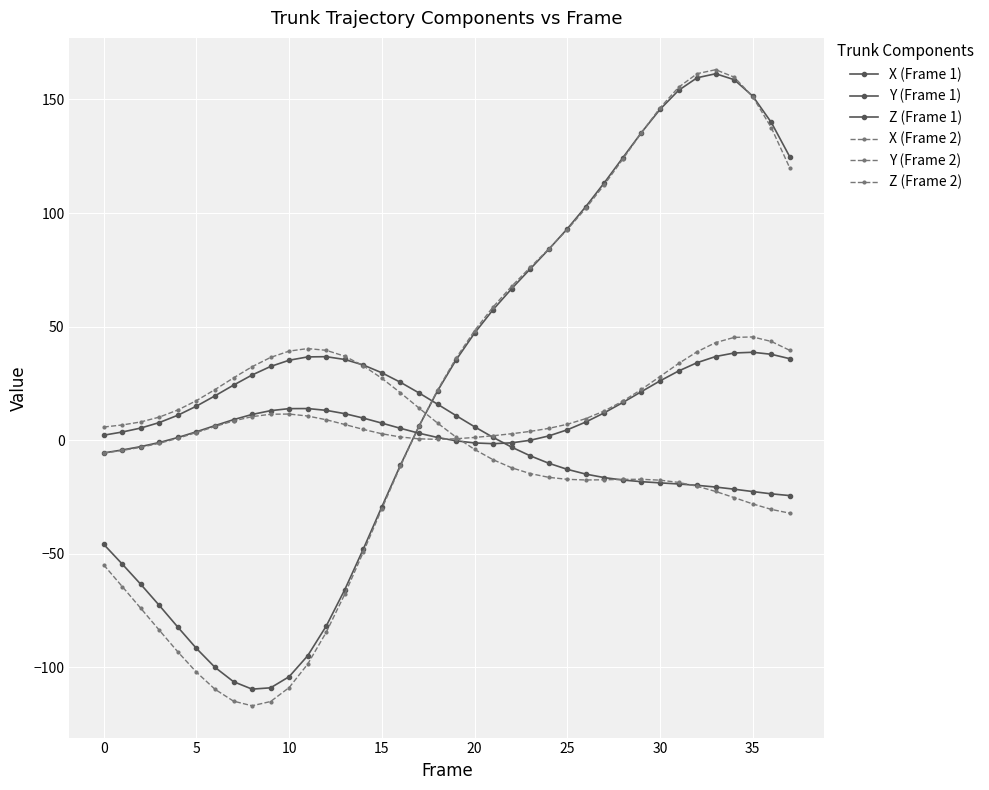

Is this an area chart (filled region under the line)?

No